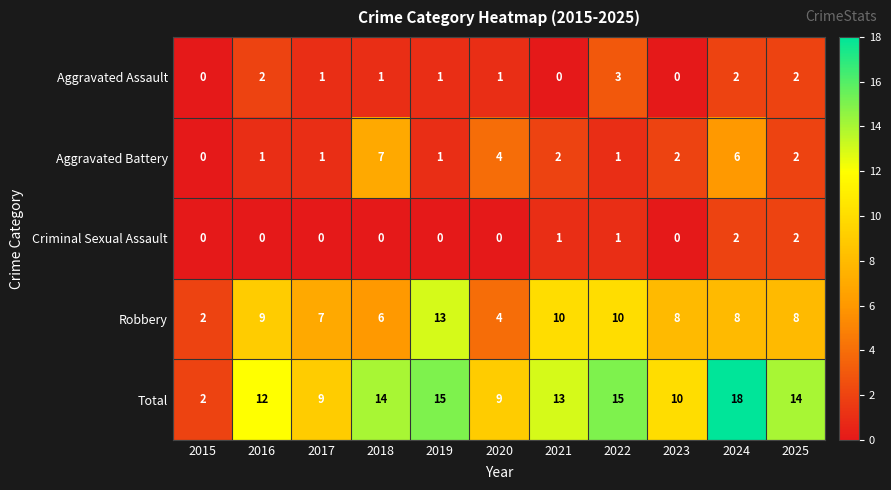

Rank the series by their maximum value, from lowest to highest.

Criminal Sexual Assault, Aggravated Assault, Aggravated Battery, Robbery, Total